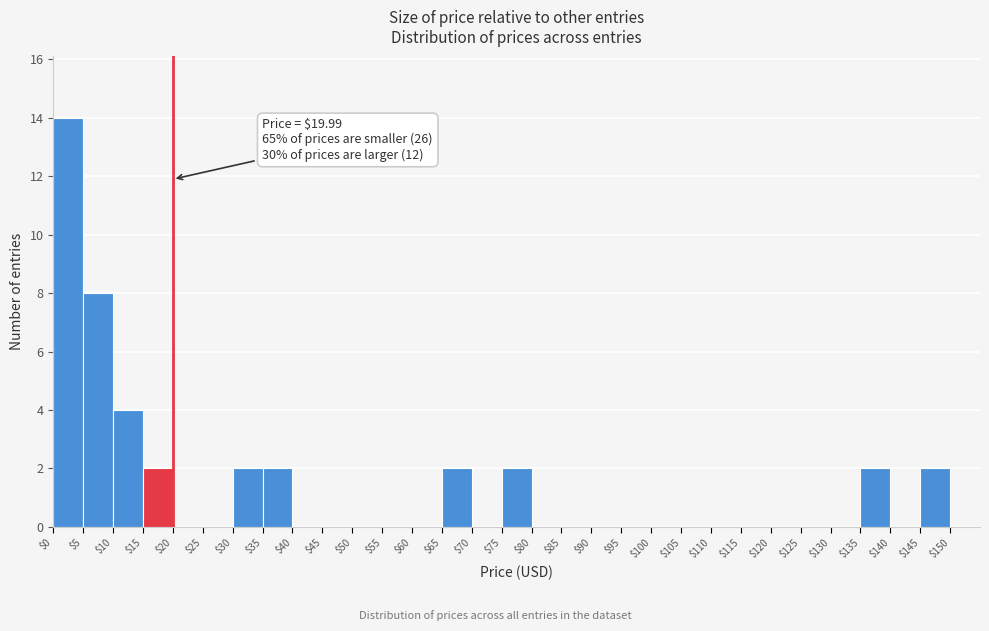

Over which range of the x-axis is the bar tallest?

0 to 5